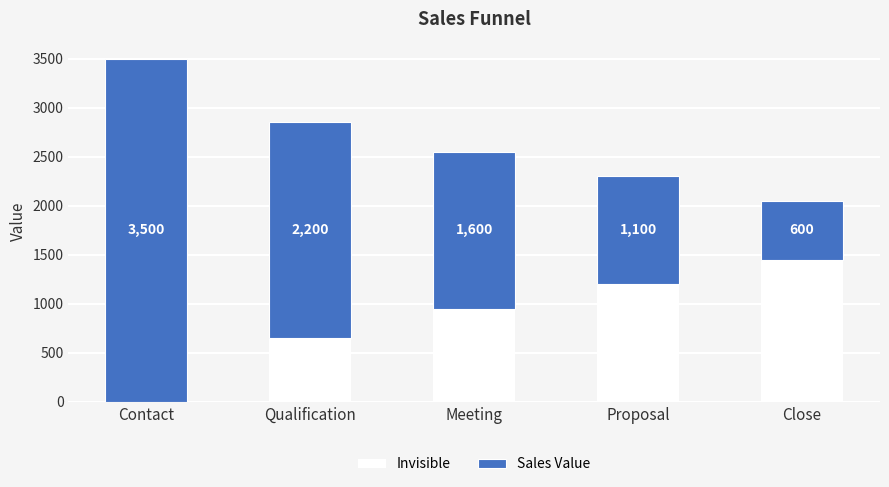

Count the number of categories in the chart.

5